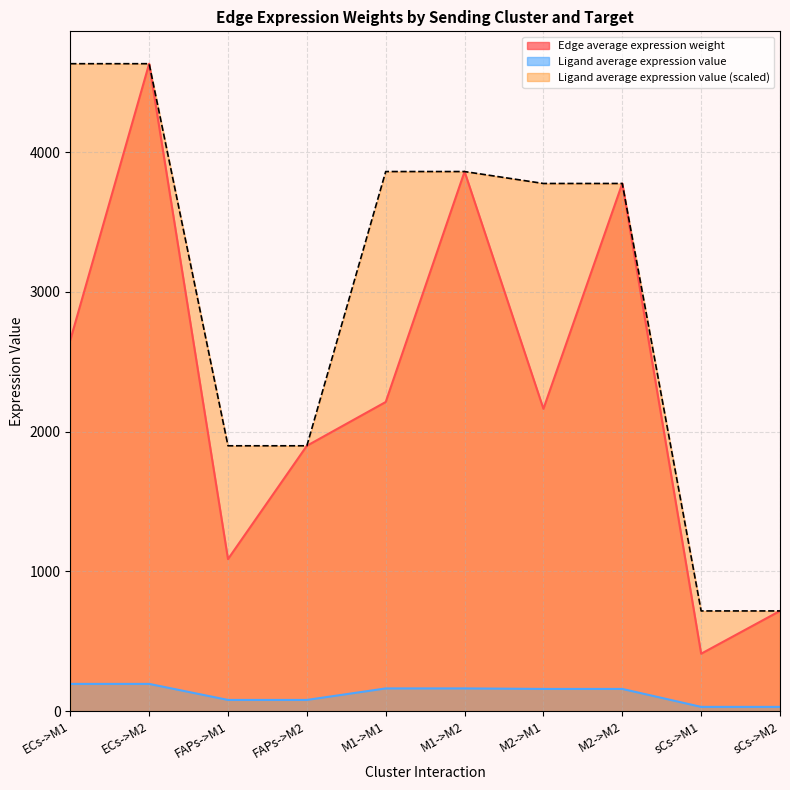

The Edge average expression weight series shows 2654.6 at ECs->M1. True or false?

True